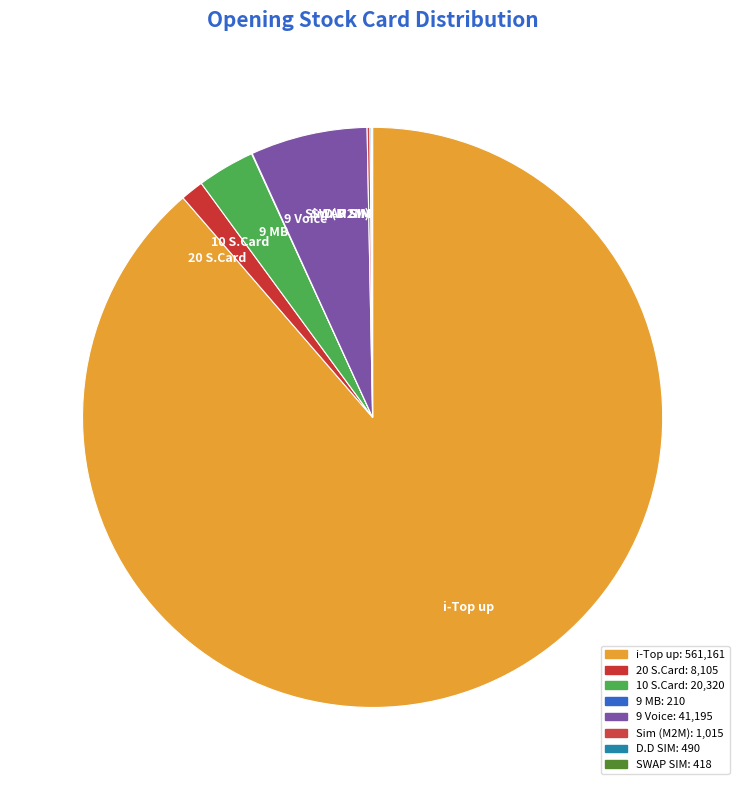

Which slice is the largest?

i-Top up